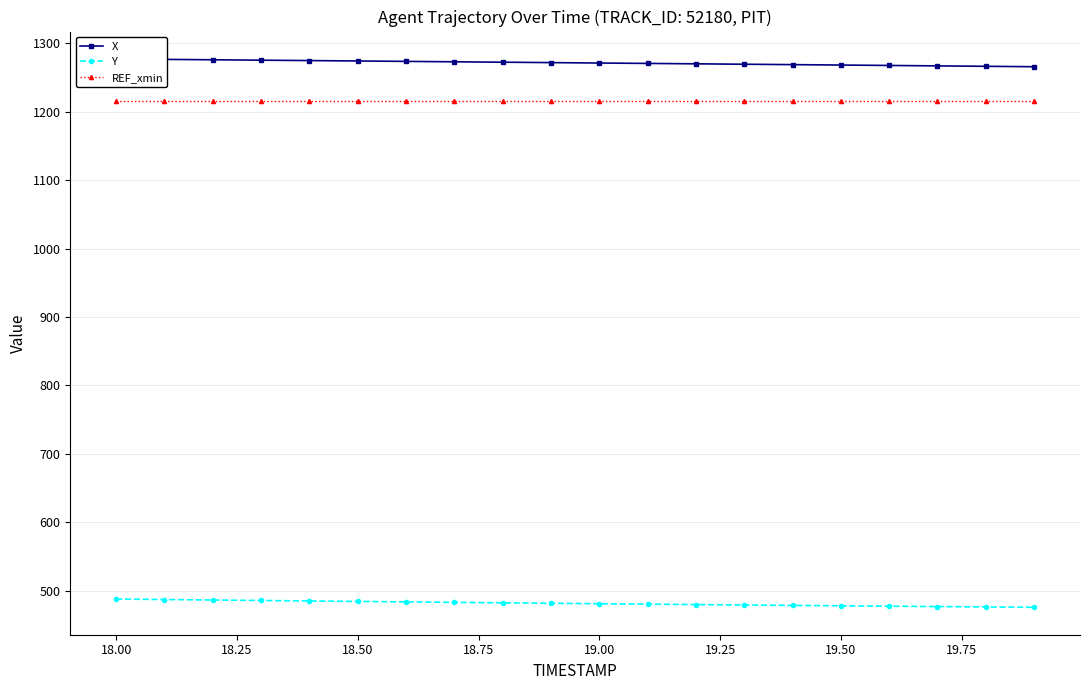

What is the difference between the second highest and minimum values in the X series?

10.8